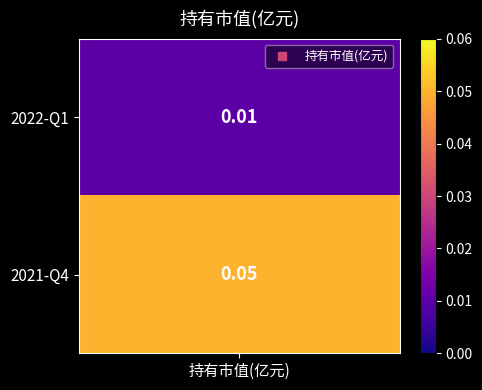

Reading left to right, transcribe all the data shown in this chart.

0.0	0.1